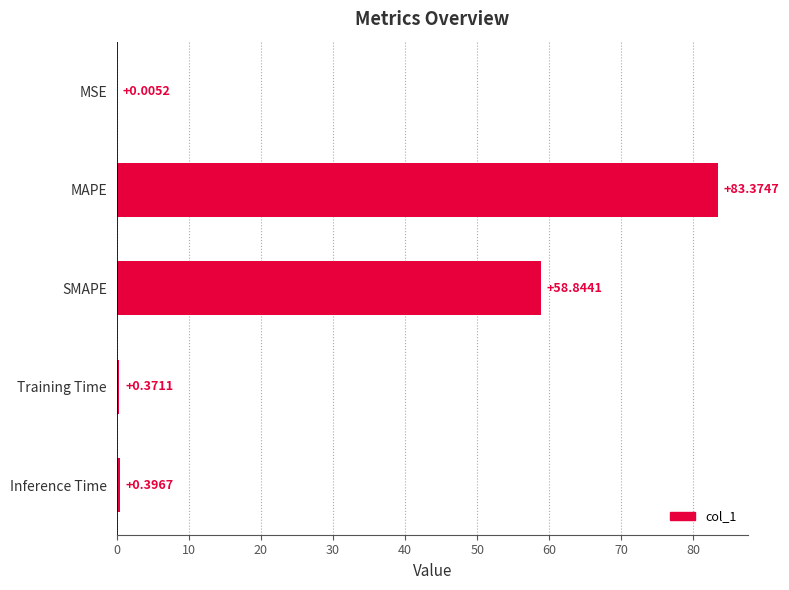

What is the sum of all values?

143.0